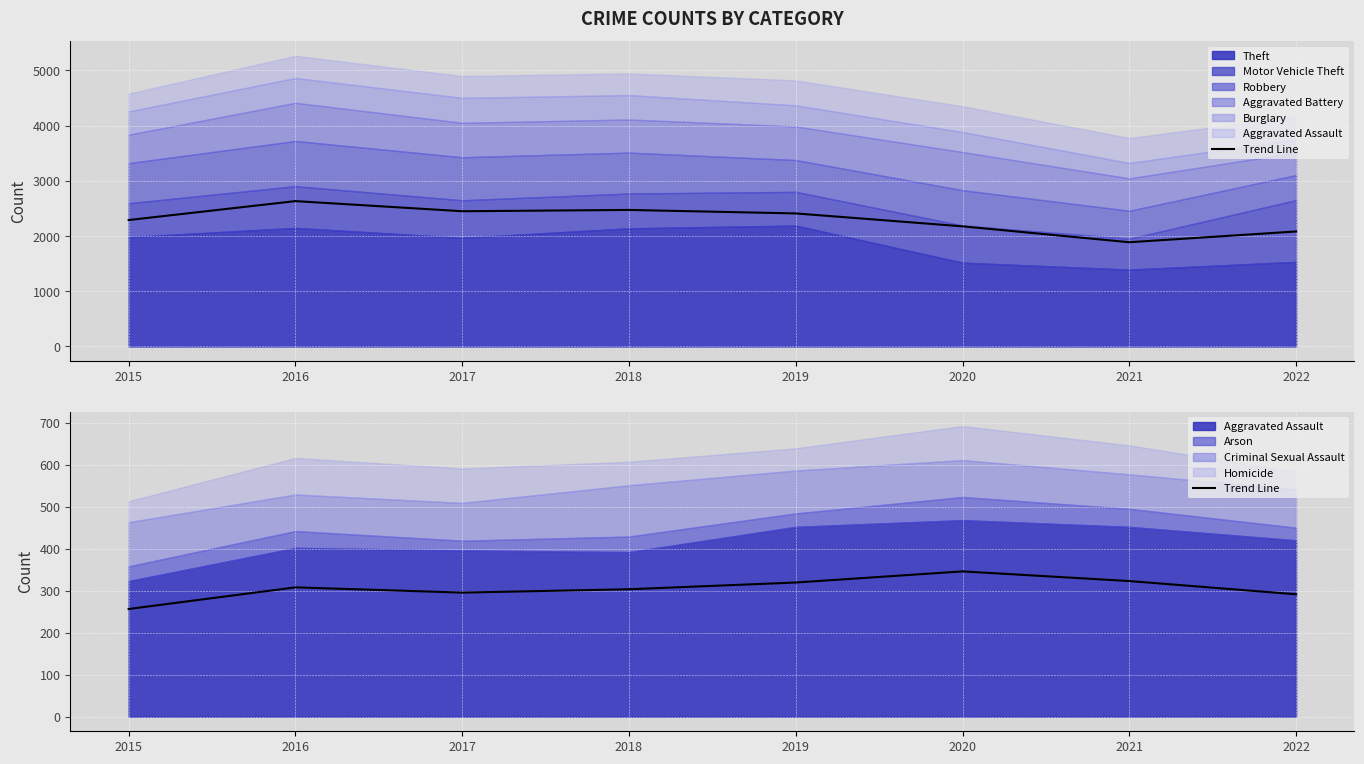

True or false: there are more than 2 points higher than both neighbors.

False